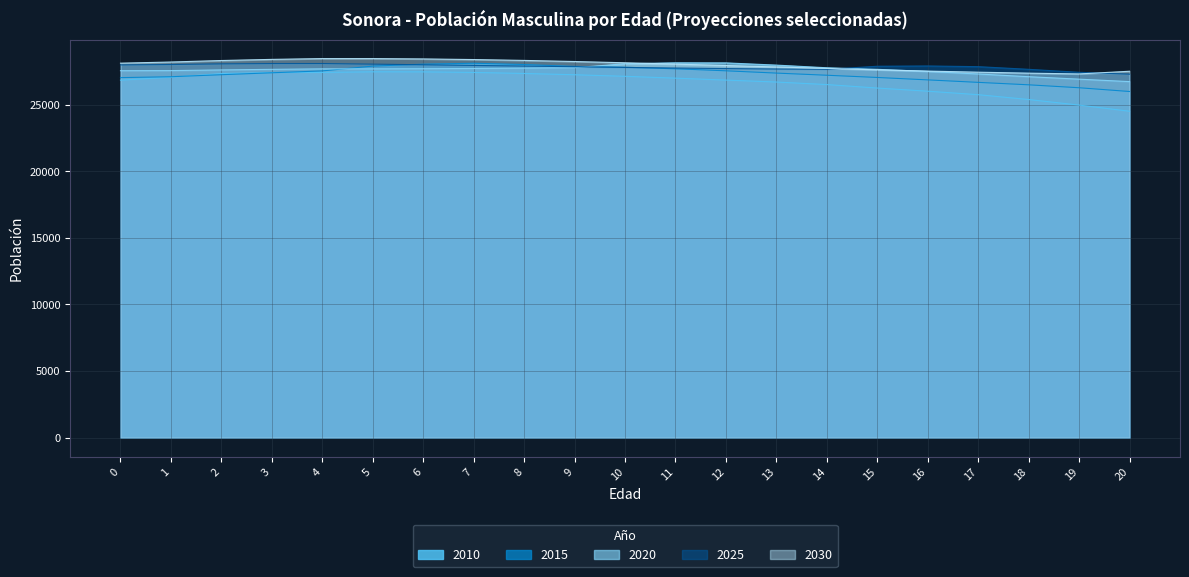

Between 13 and 18, which is larger?

13